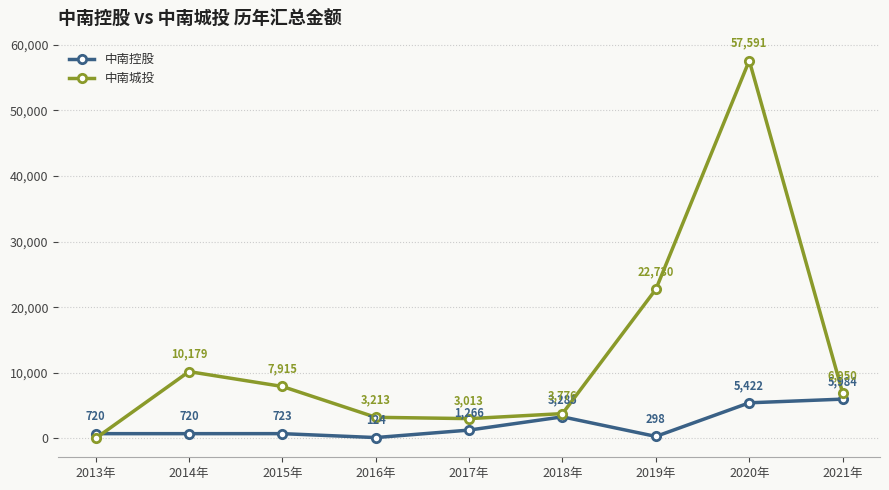

Is the value of 中南城投 at 2020年 greater than the value of 中南控股 at 2016年?

Yes